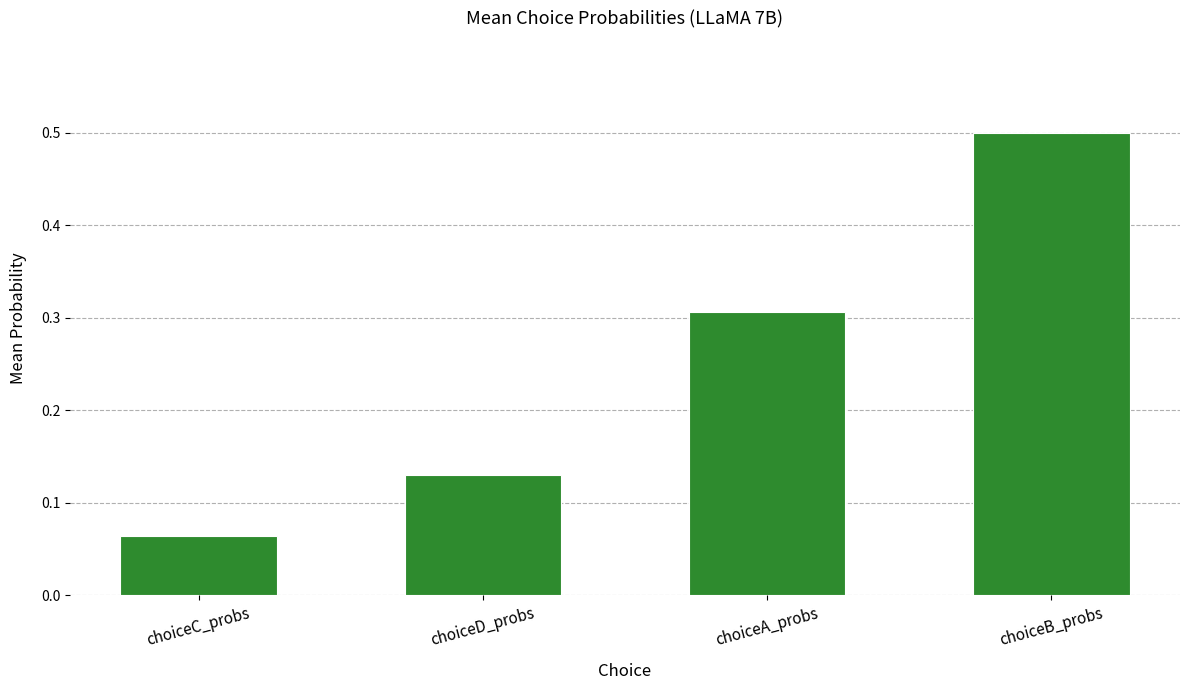

What is the difference between the second highest and minimum values?

0.2